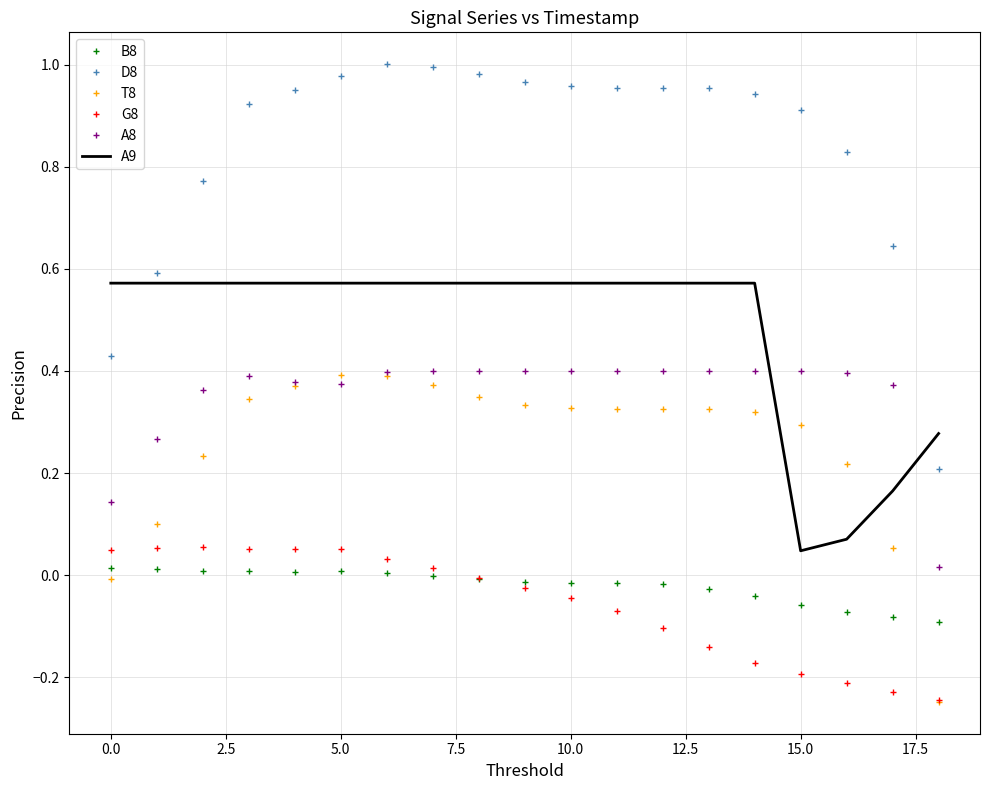

True or false: A8 and G8 cross at least once.

False